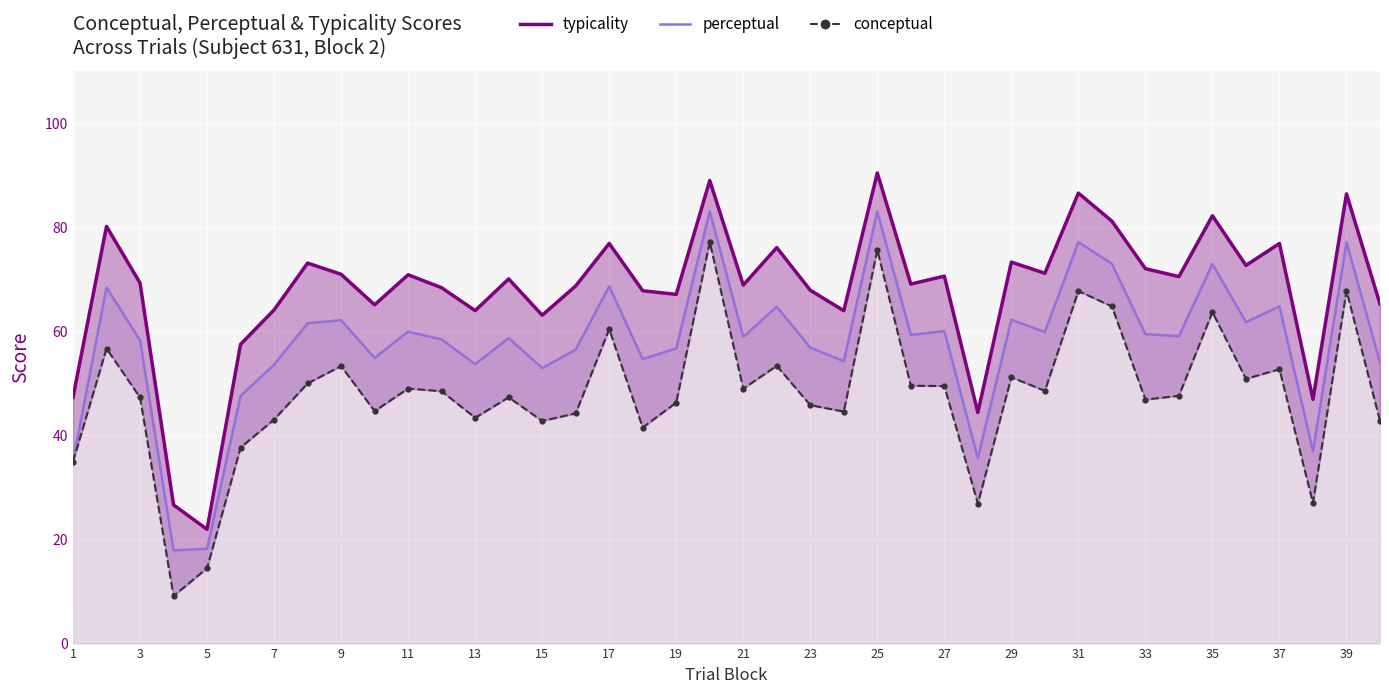

Is it true that perceptual equals 41.5 at 29?

False